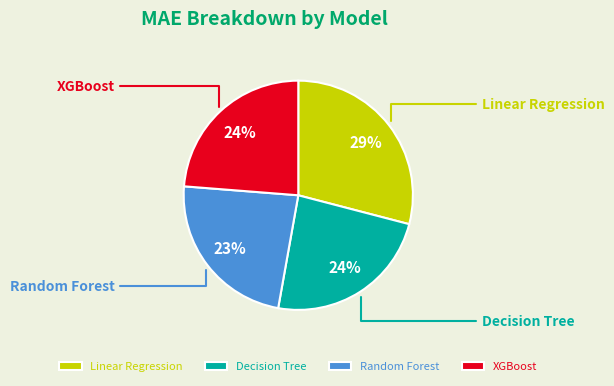

Count the number of slices in the pie.

4